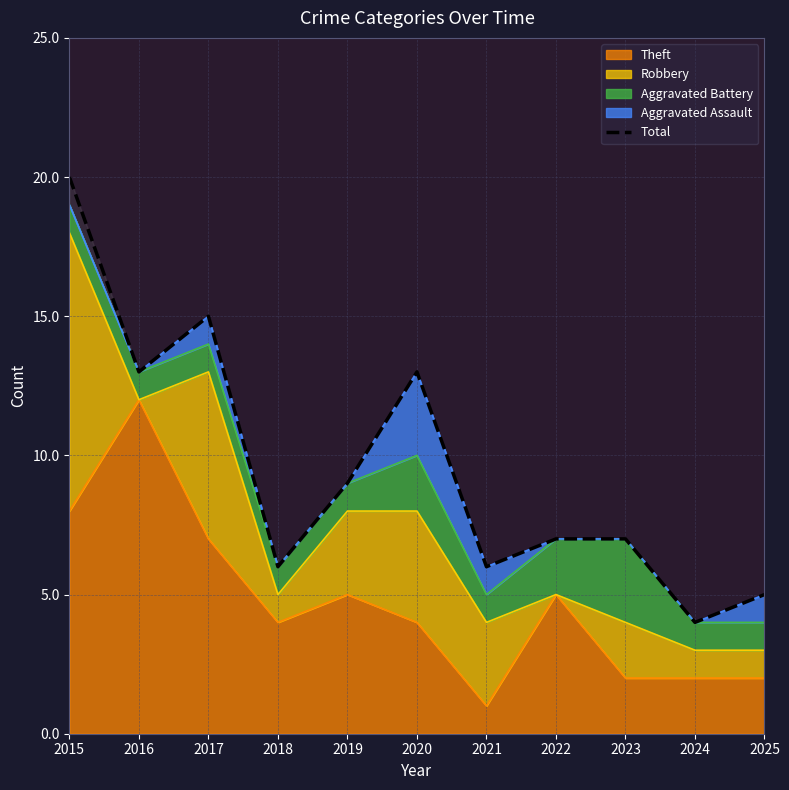

What is the difference between the second highest and minimum values?

11